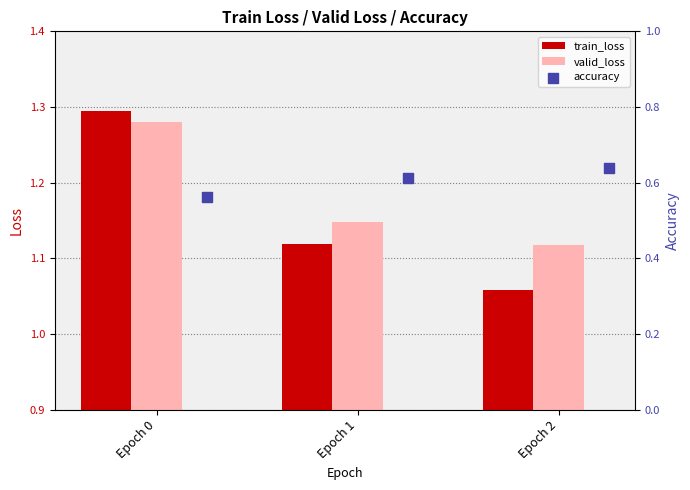

Which series has the widest spread of Y values?

train_loss